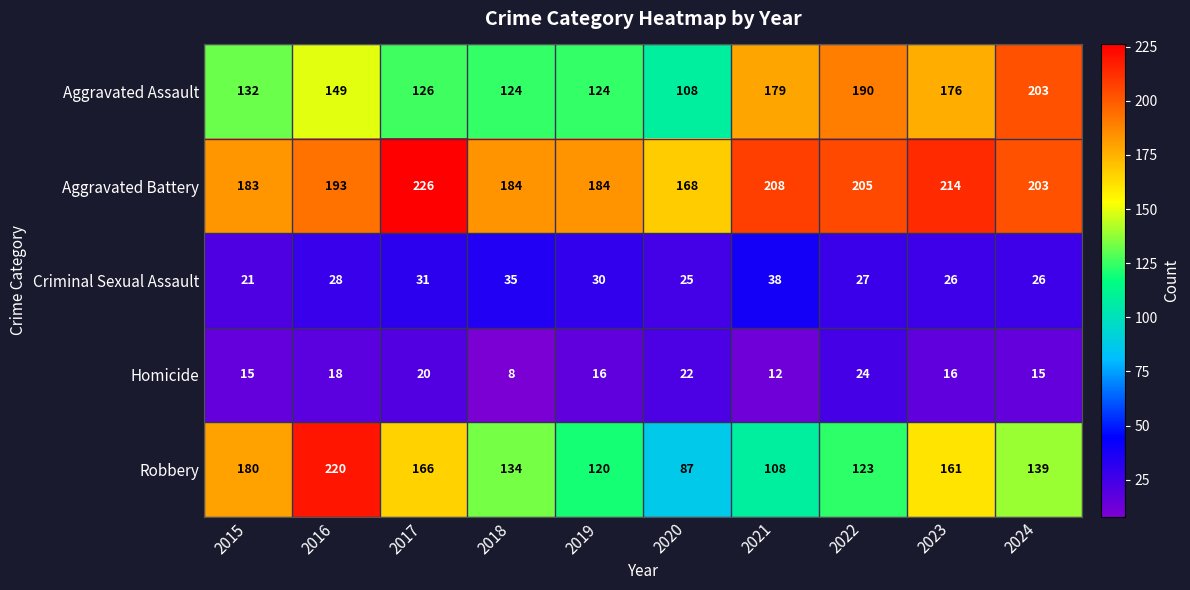

Where is Robbery nearest to the value 153?

2023